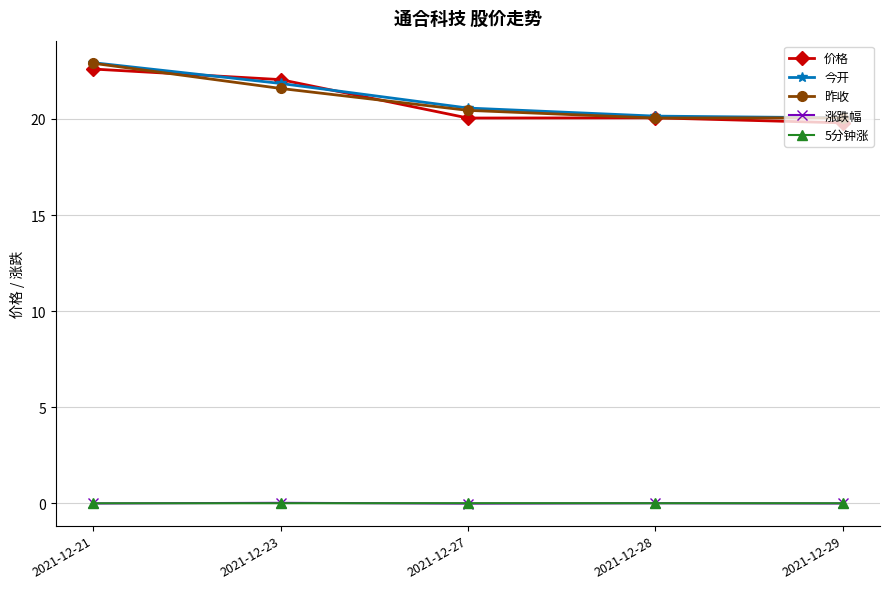

What is the greatest value displayed?

22.9